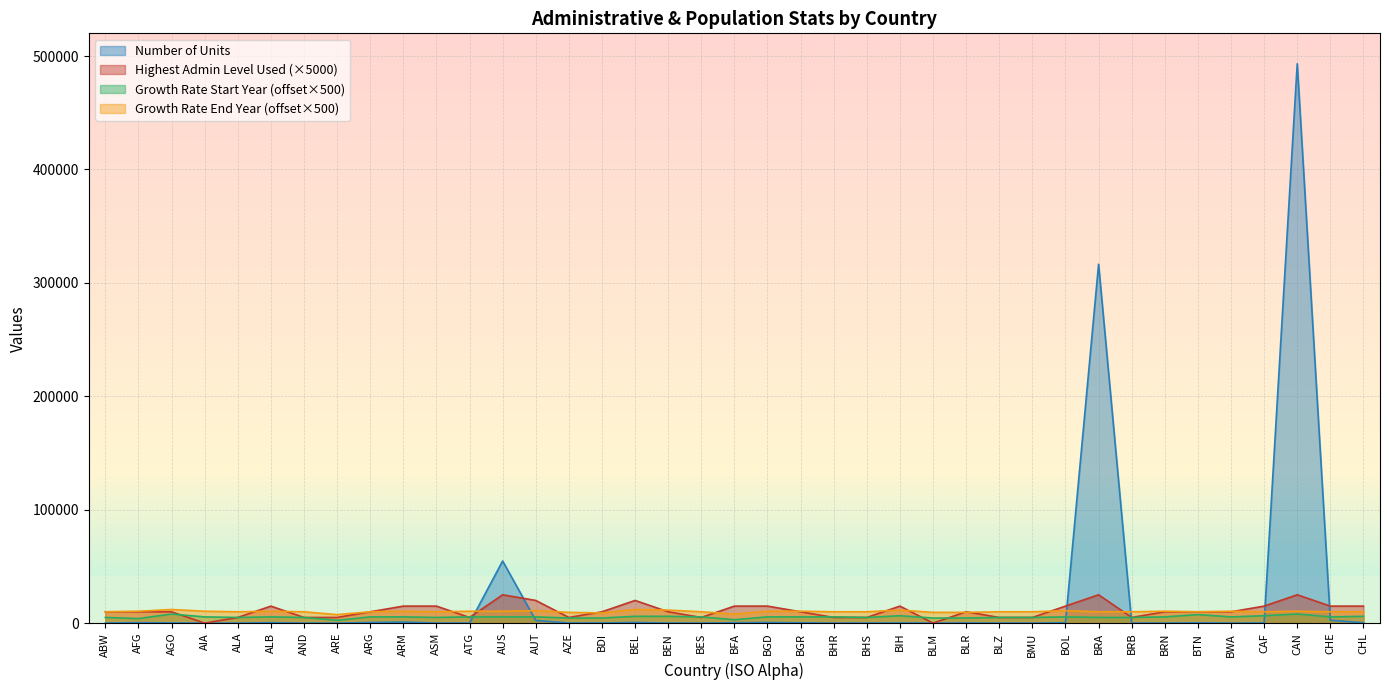

Which has a higher value, BTN or AGO?

BTN